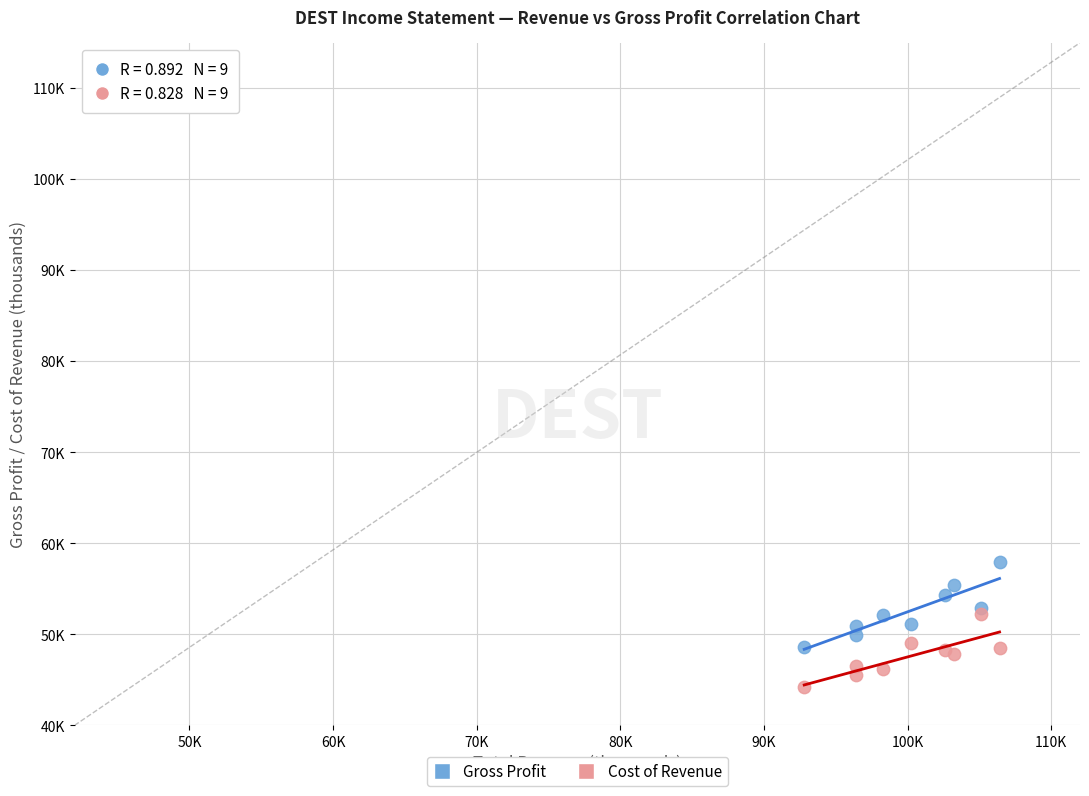

What are all the series names shown in the legend?

Gross Profit, Cost of Revenue